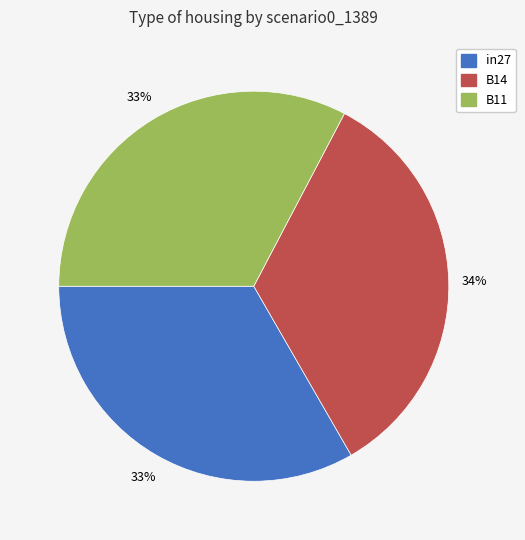

Do B11 and in27 together represent more than half of the pie?

Yes